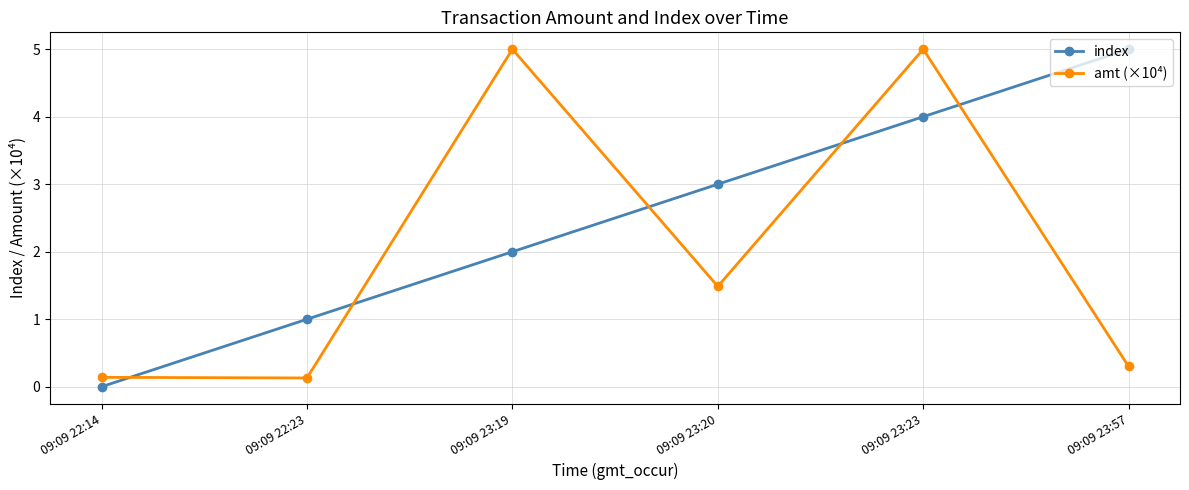

Where does the amt (×10⁴) series first go above 1?

09:09 23:19